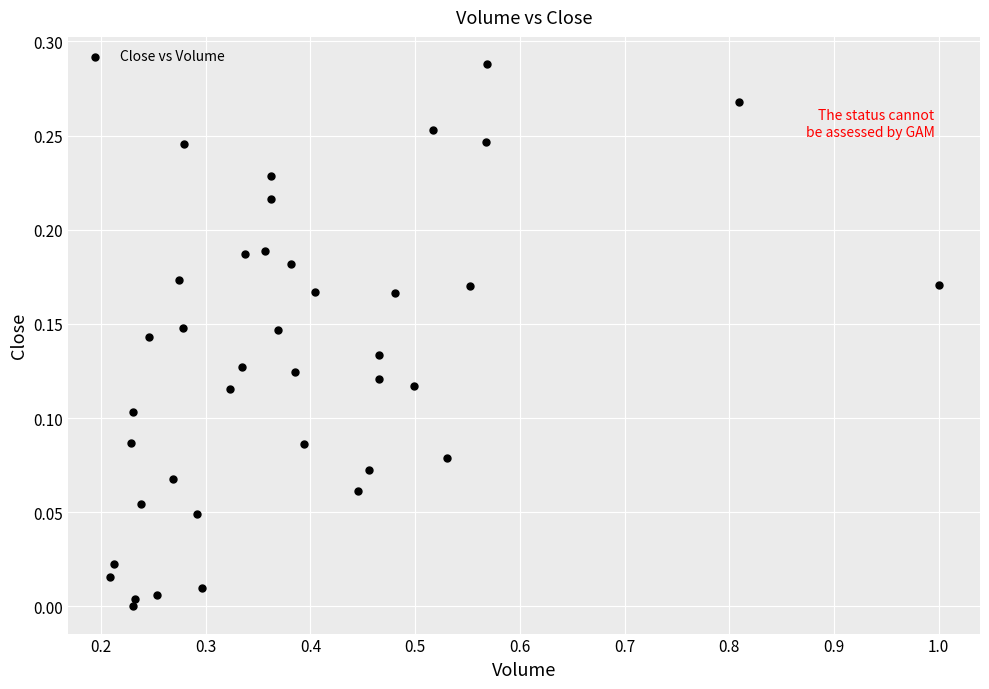

What is the range of X values (max minus min)?

0.8